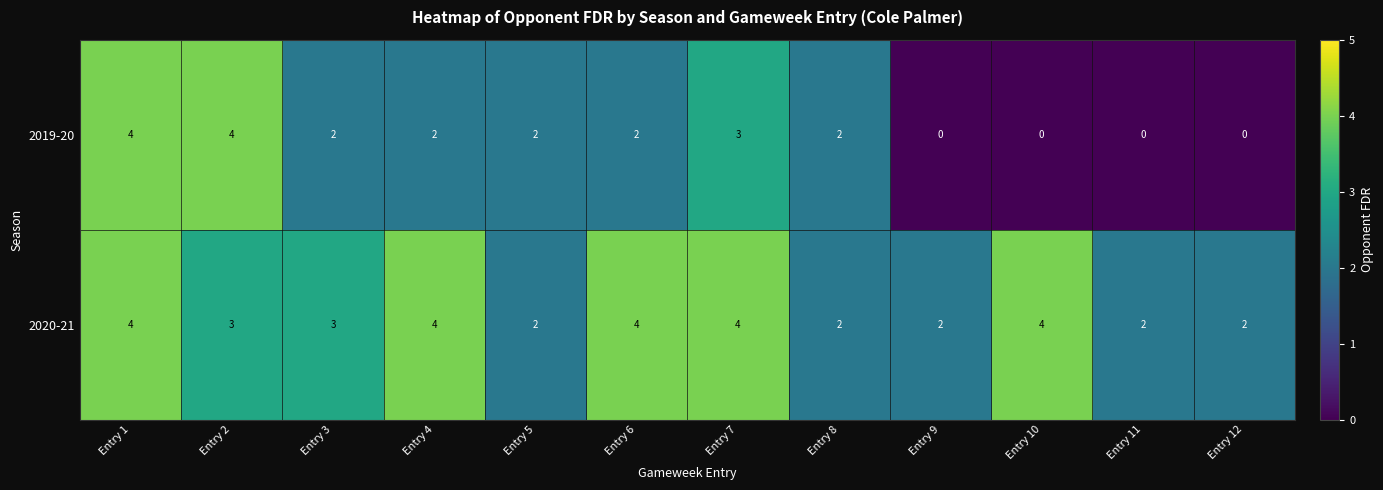

Rank the series by their average value, from lowest to highest.

2019-20, 2020-21